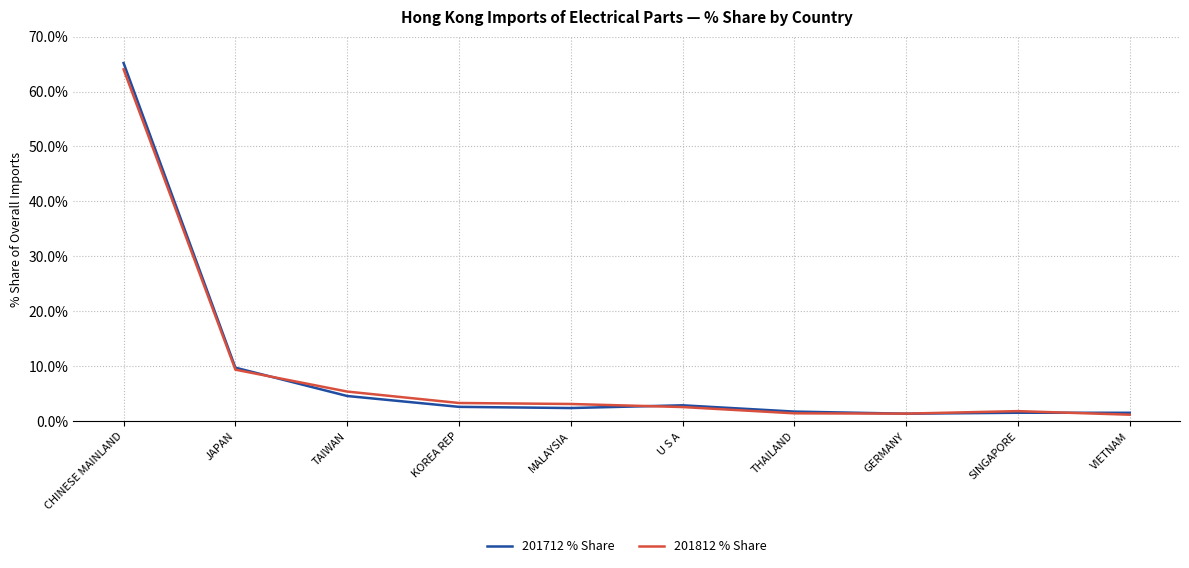

Does the chart have visible grid lines?

Yes